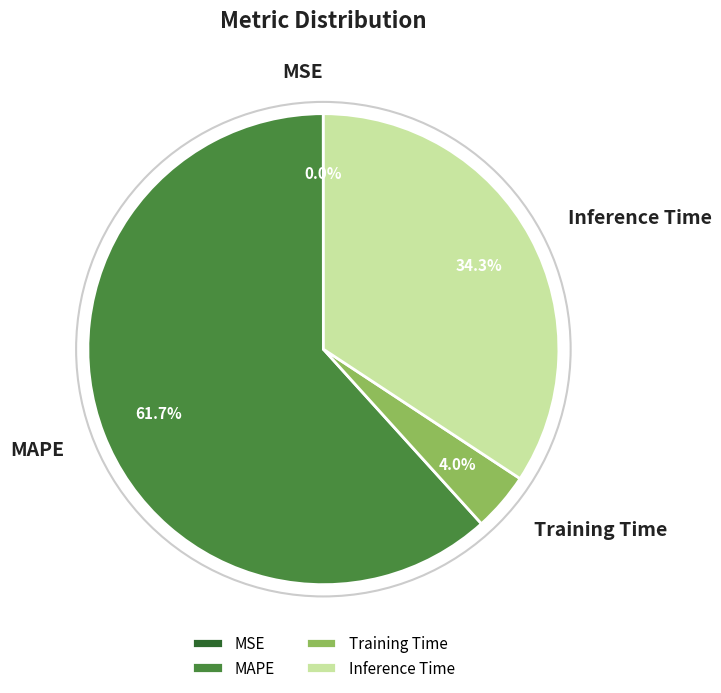

What percentage is NOT represented by Training Time?

96.0%